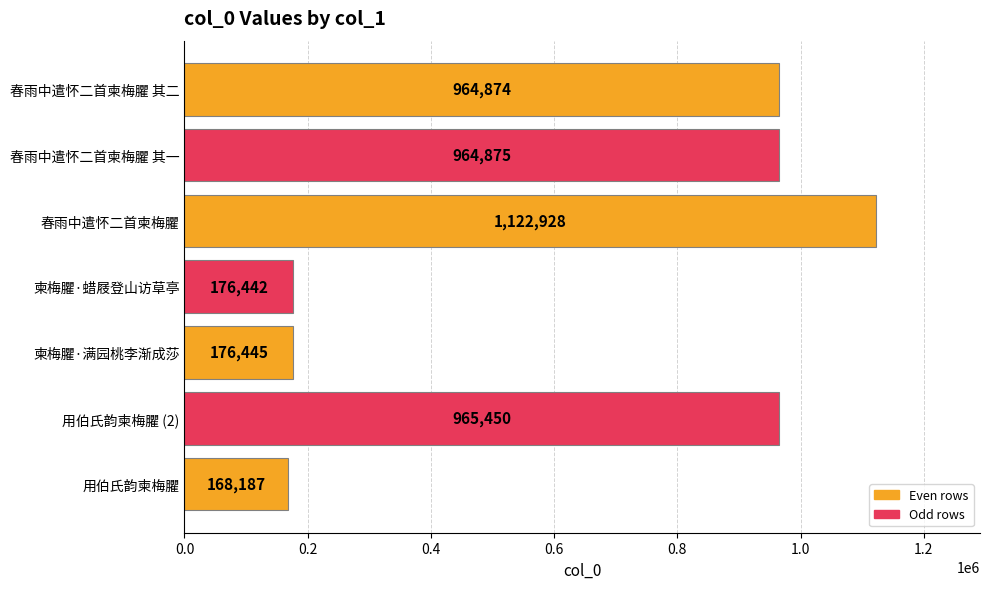

Does the chart contain stacked bars?

No